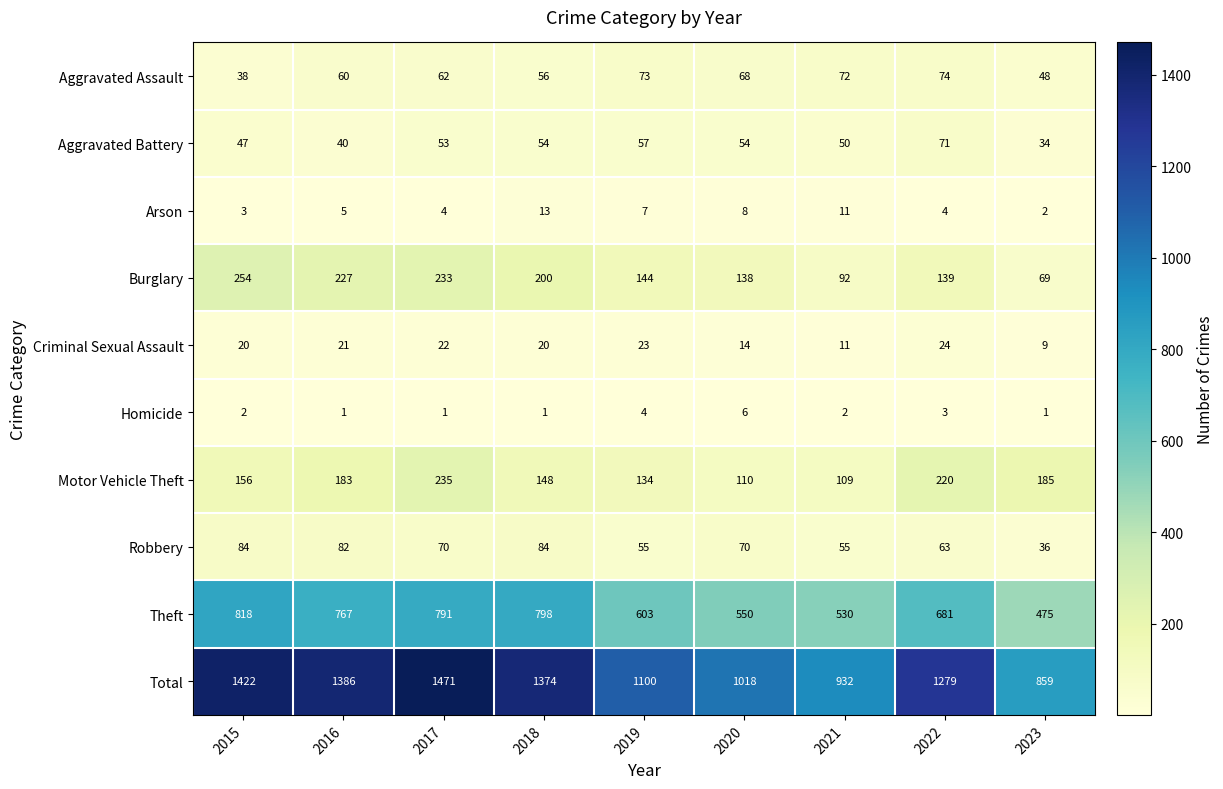

The Homicide series shows 2 at 2016. True or false?

False